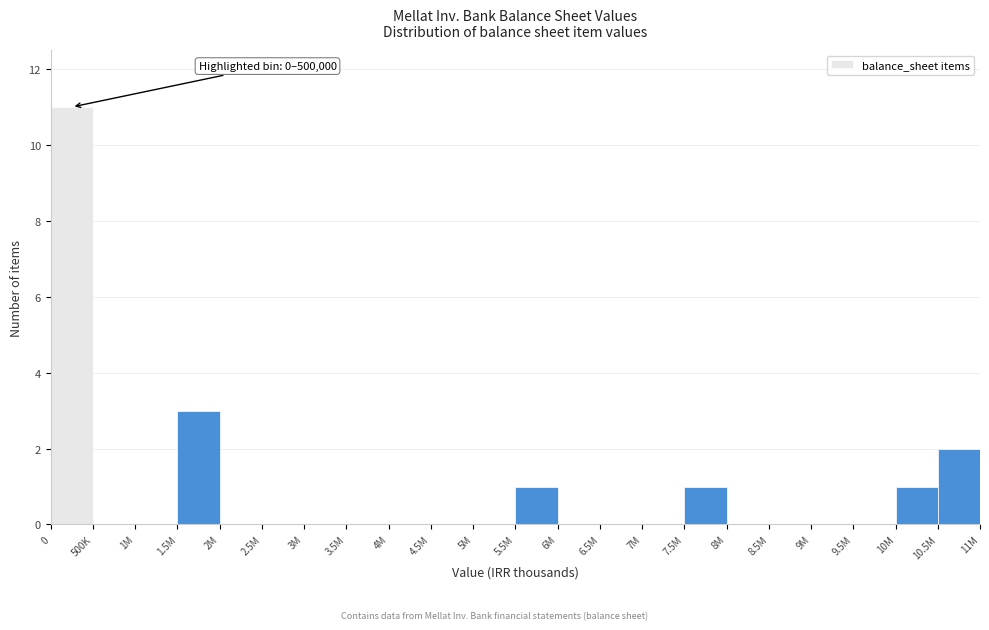

Reading left to right, list all the values displayed in this chart.

0=11	500K=0	1M=0	1.5M=3	2M=0	2.5M=0	3M=0	3.5M=0	4M=0	4.5M=0	5M=0	5.5M=1	6M=0	6.5M=0	7M=0	7.5M=1	8M=0	8.5M=0	9M=0	9.5M=0	10M=1	10.5M=2